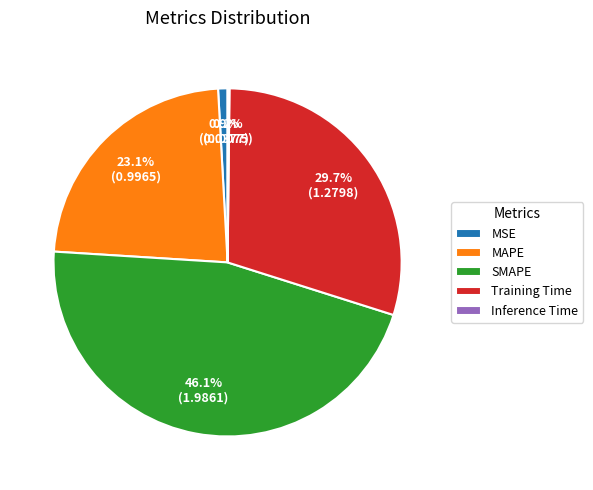

Which has a higher value, MAPE or SMAPE?

SMAPE